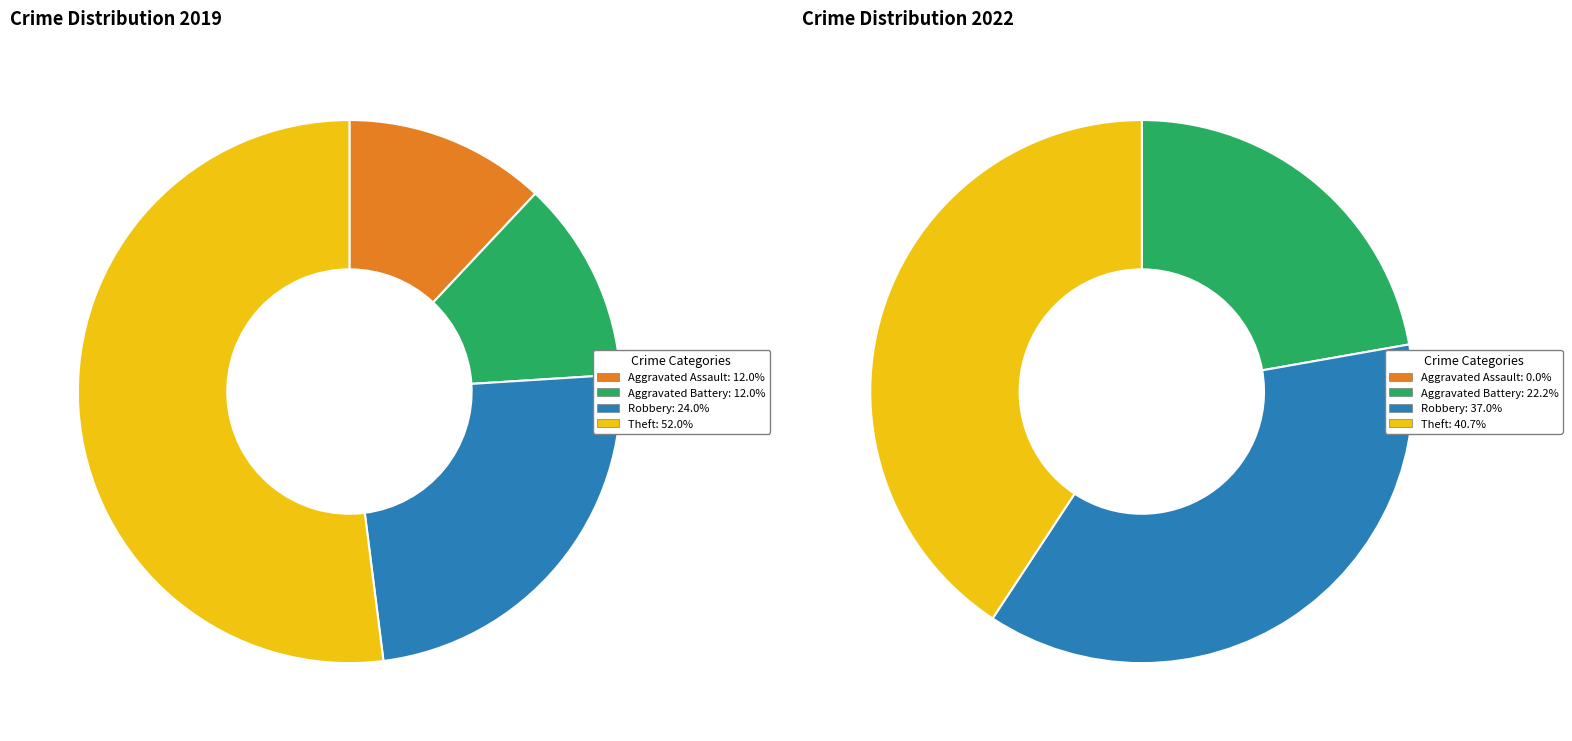

The Robbery slice represents 25% of the pie. True or false?

False